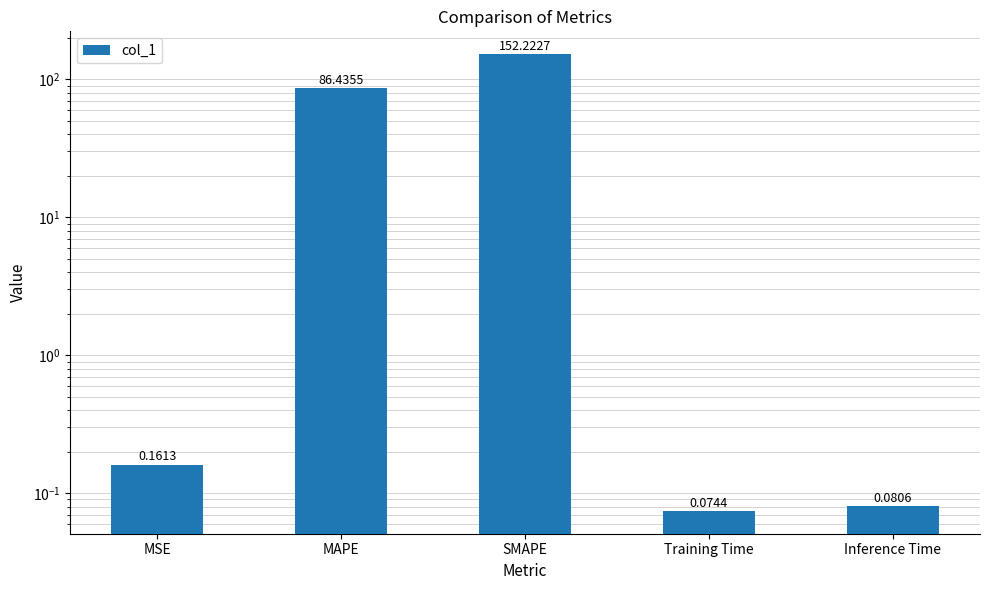

List the labels in order of value, largest first.

SMAPE, MAPE, MSE, Inference Time, Training Time